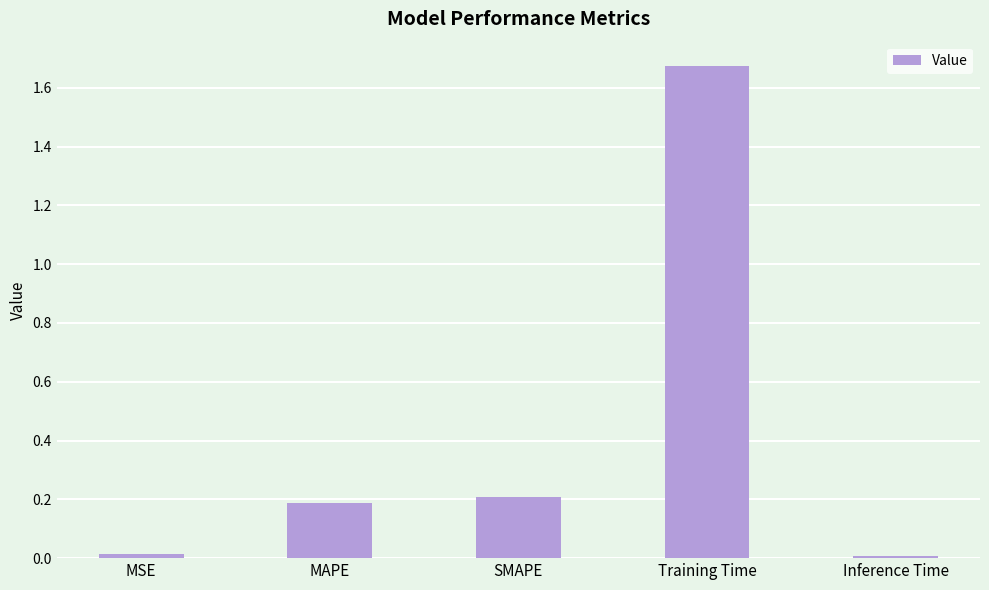

How many bars are there in total?

5